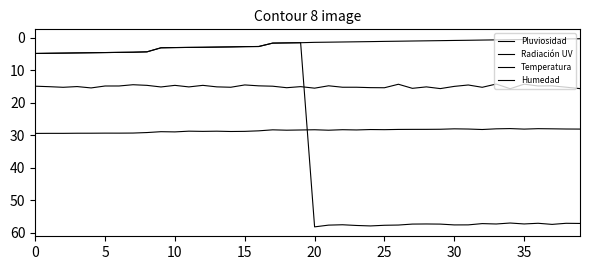

How many lines are shown in the chart?

4